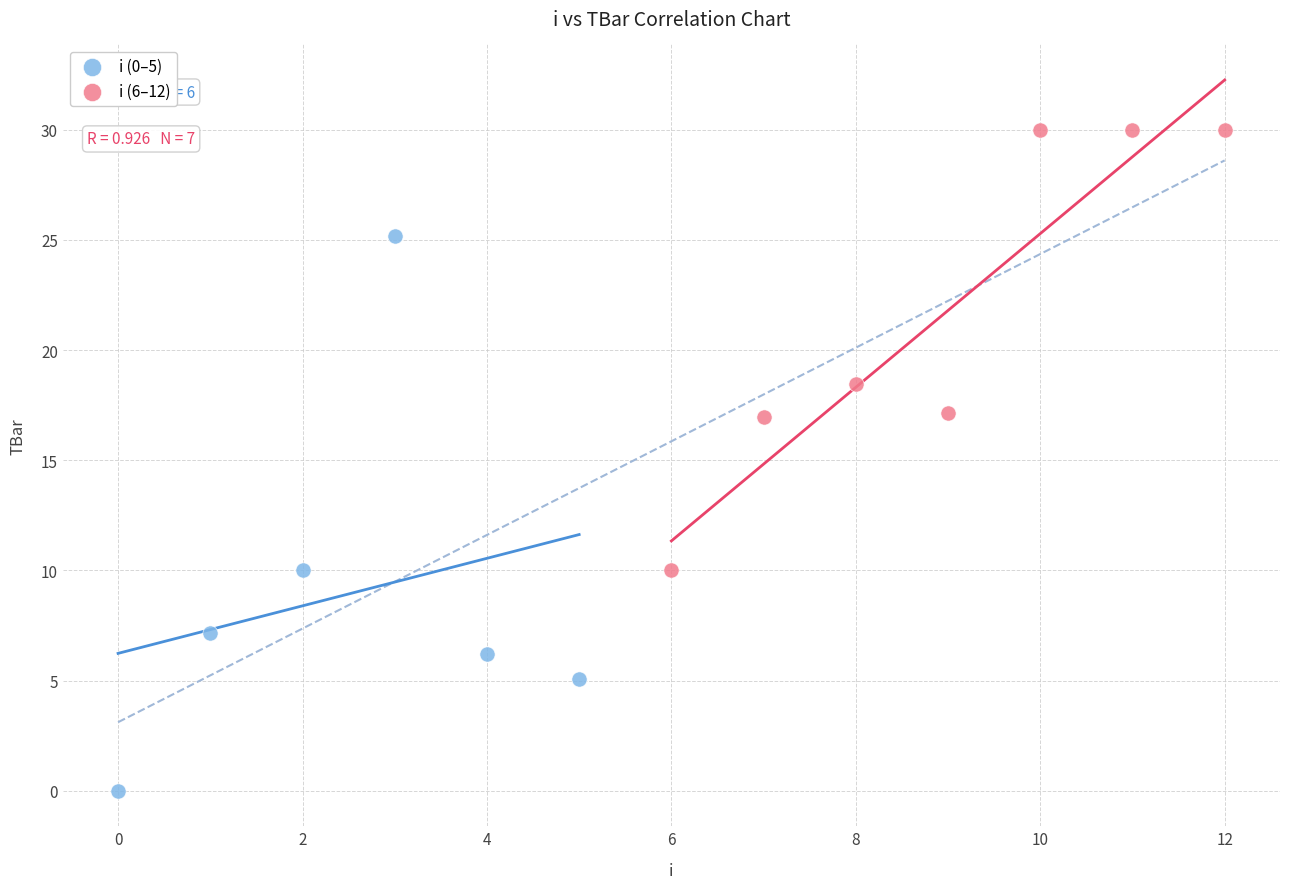

Which series has the largest Y range (max minus min)?

i (0–5)